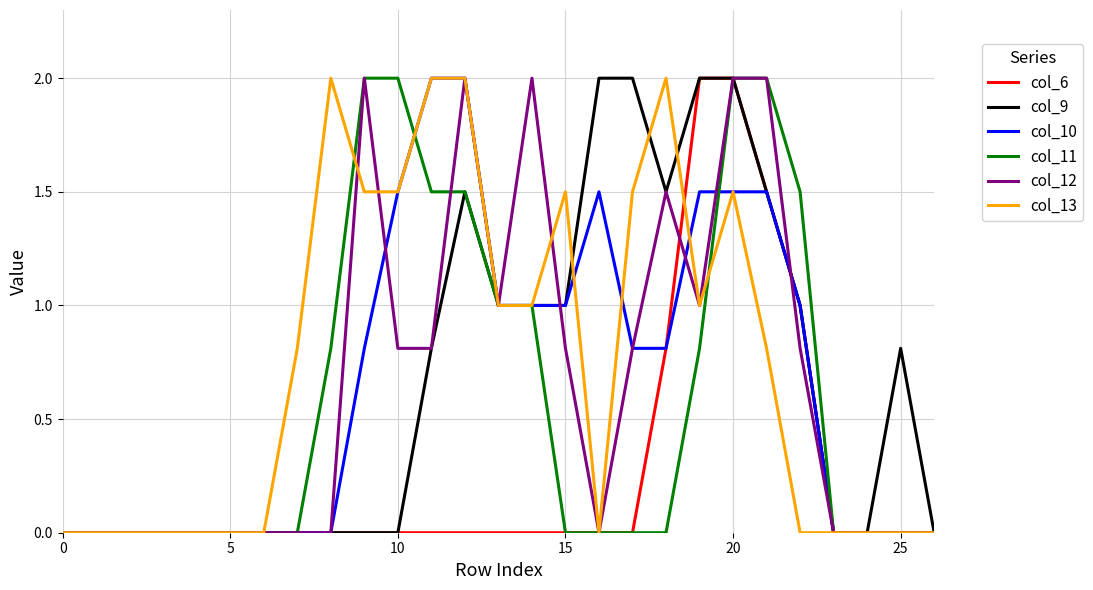

What is the maximum value shown in the chart?

2.0